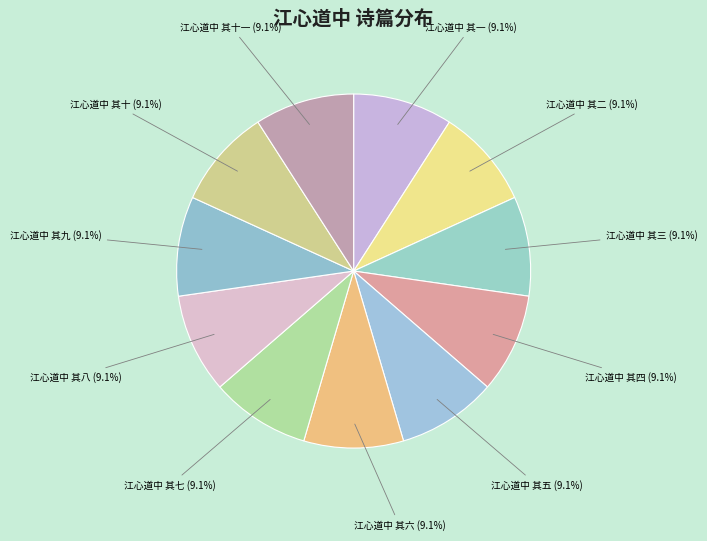

To the nearest percent, what portion does 江心道中 其九 represent?

9%